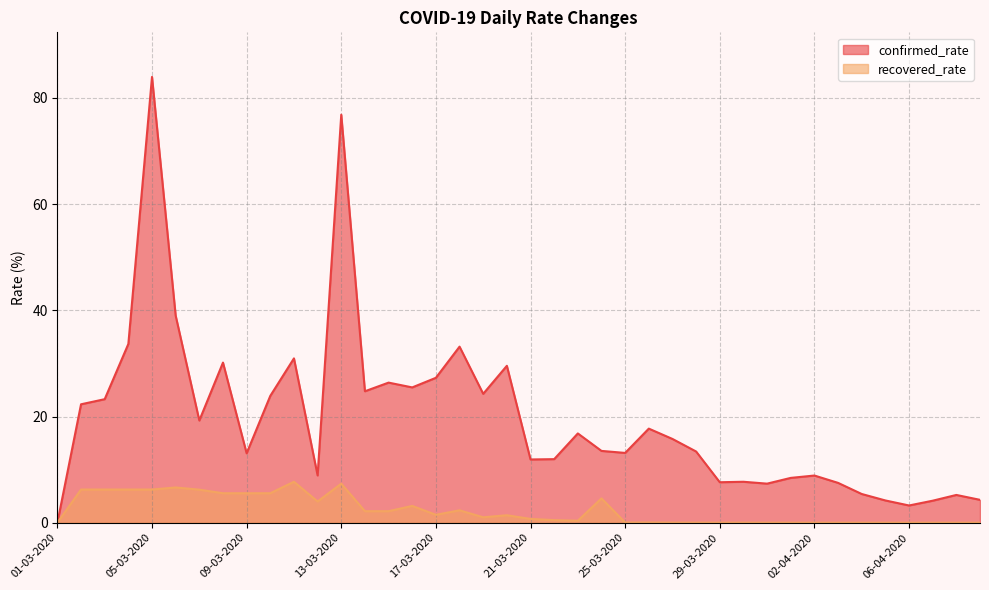

What is the difference between the maximum and second lowest values in the confirmed_rate series?

80.7